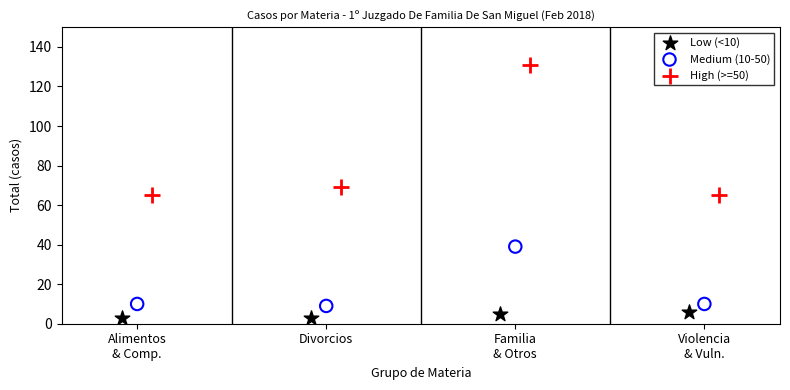

Which series reaches the maximum Y coordinate?

High (>=50)